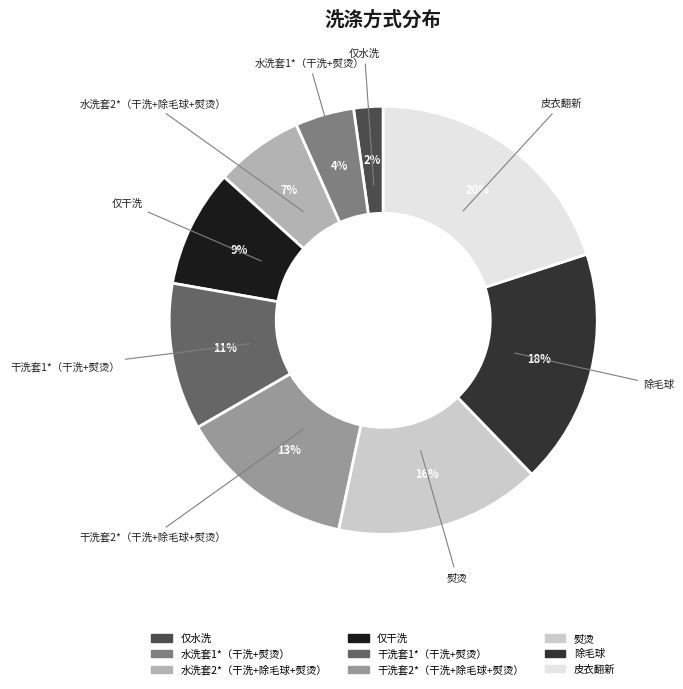

How many segments does this pie chart have?

9